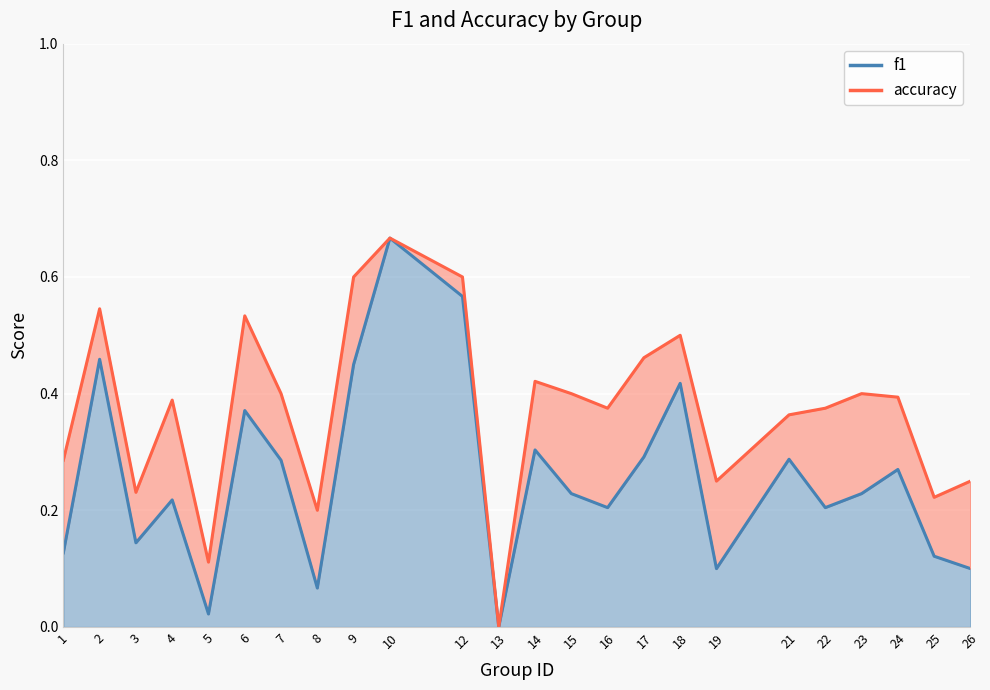

The accuracy series shows 0.2 at 3. True or false?

True